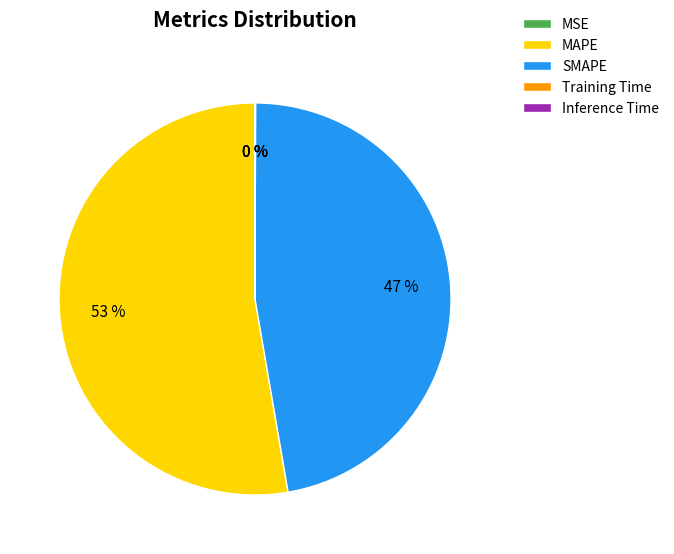

Which slice is the largest?

MAPE